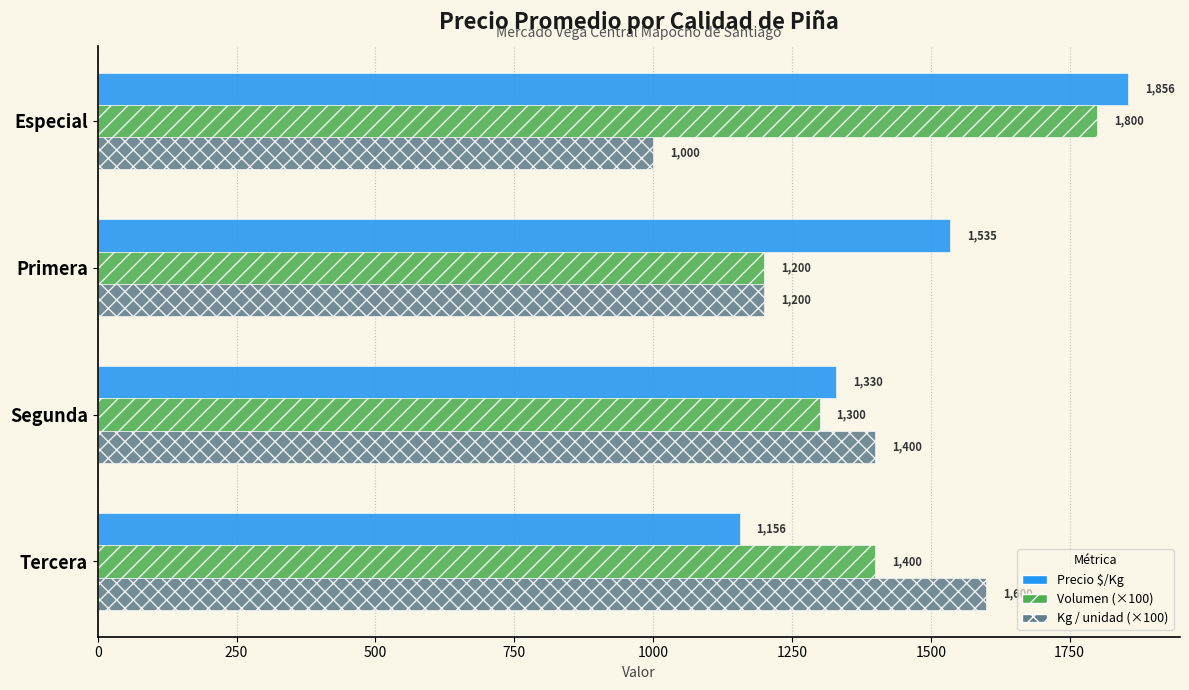

What is the total value across all series at Tercera?

4156